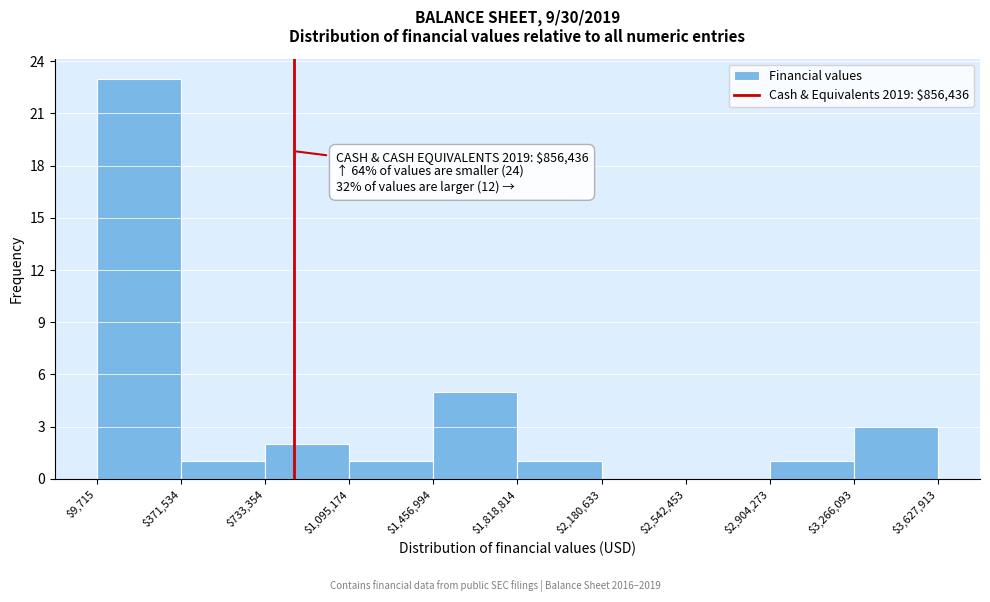

Over which range of the x-axis is the bar tallest?

$9,715 to $371,534